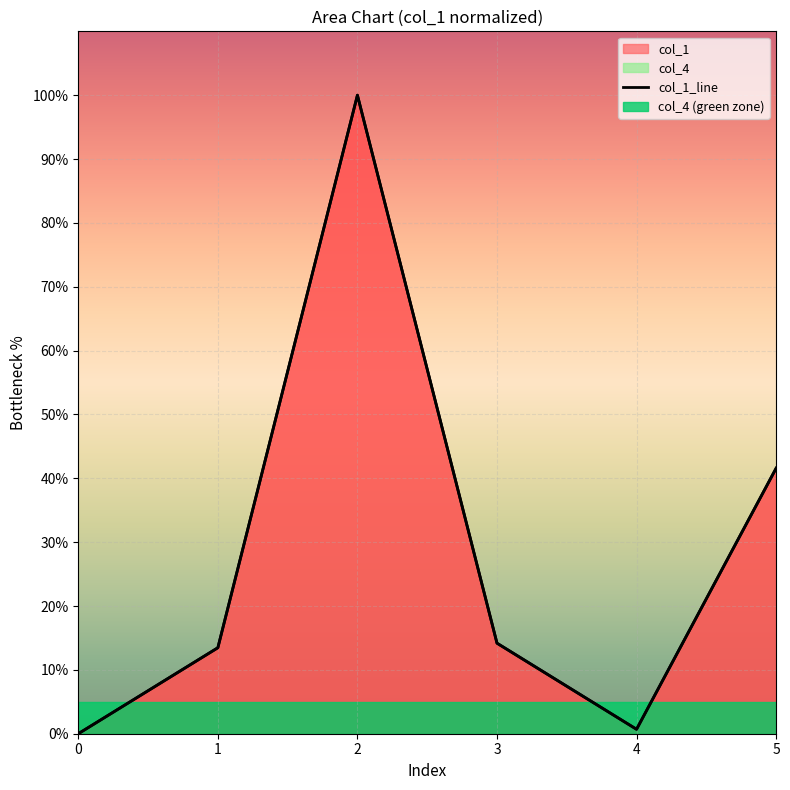

True or false: the data shows 57.8 at 0.

False